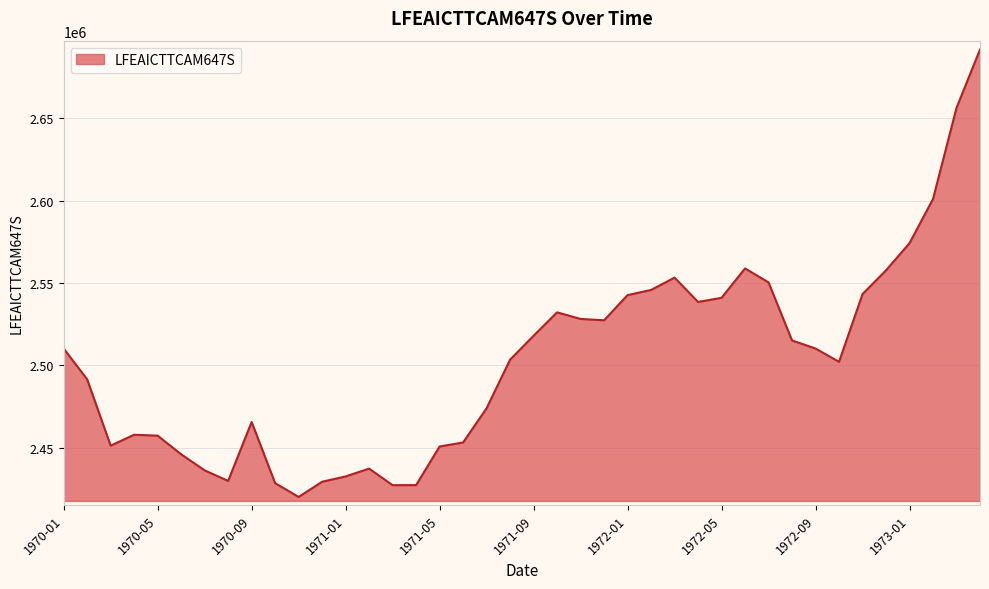

What is the smallest value displayed?

2420088.8